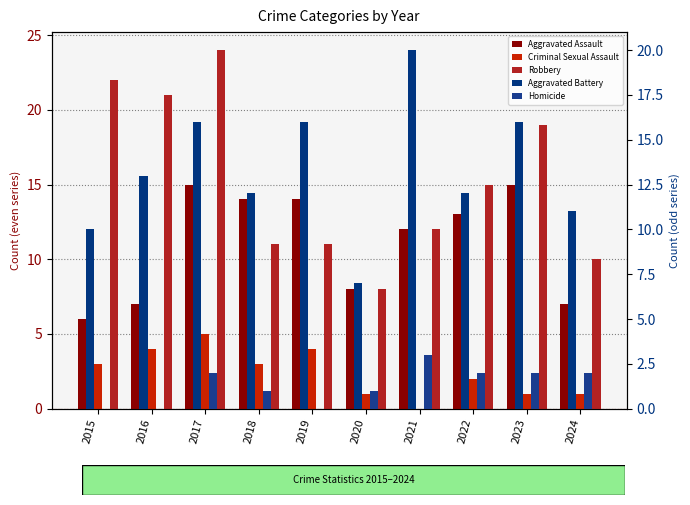

The Robbery series shows 12 at 2021. True or false?

True